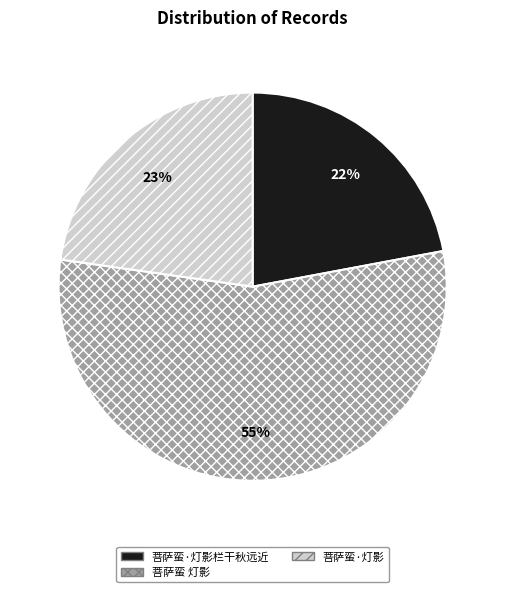

The 菩萨蛮 灯影 slice represents 55% of the pie. True or false?

True